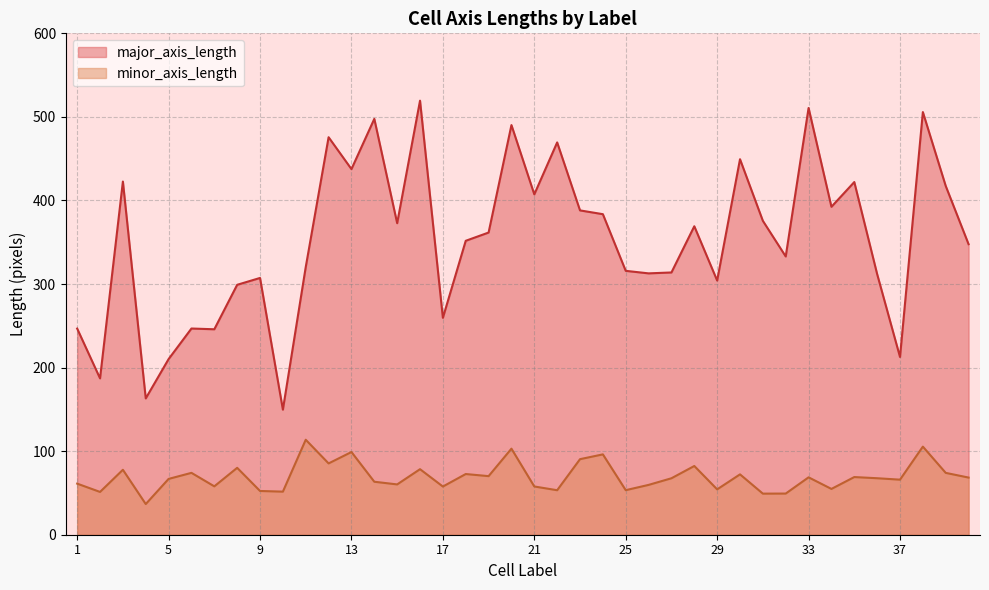

Between 4 and 36, which series saw the biggest shift?

major_axis_length